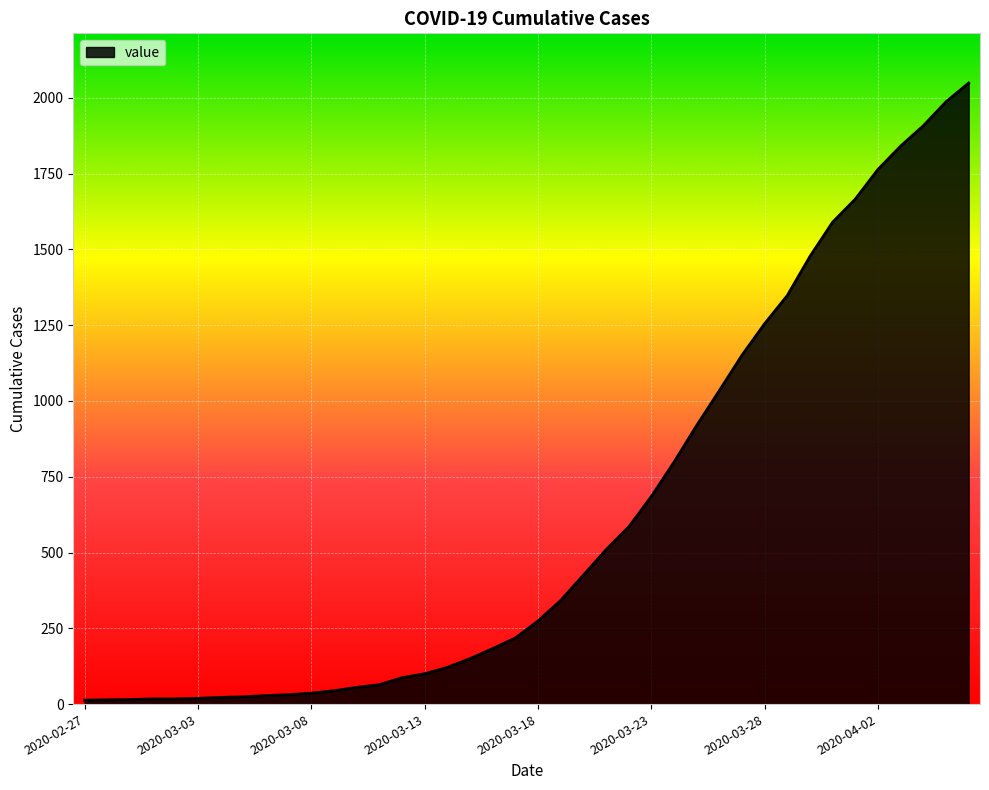

What is the maximum value shown in the chart?

2049